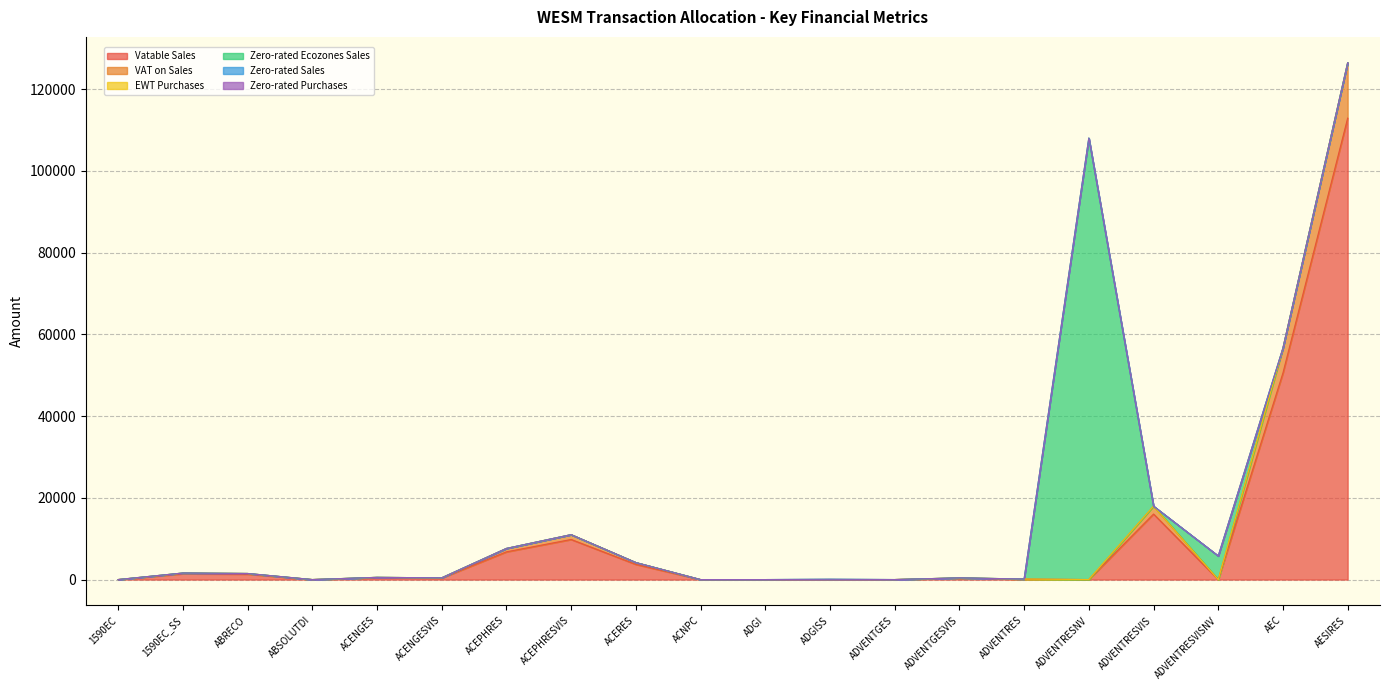

What is the difference between the VAT on Sales values at ADVENTRES and ADVENTRESVIS?

1914.1